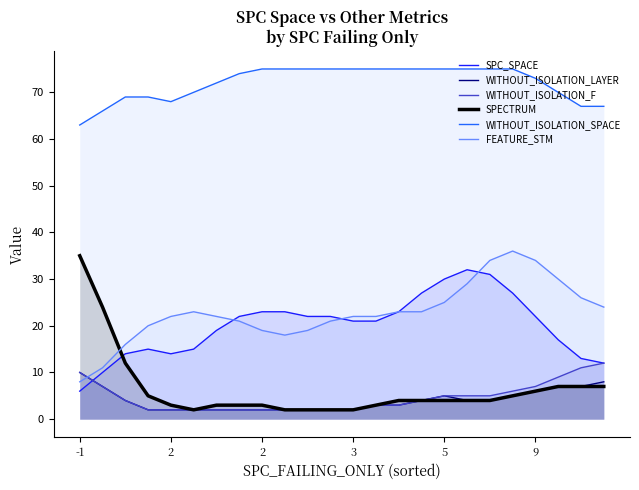

What is the total value across all series at 2?

125